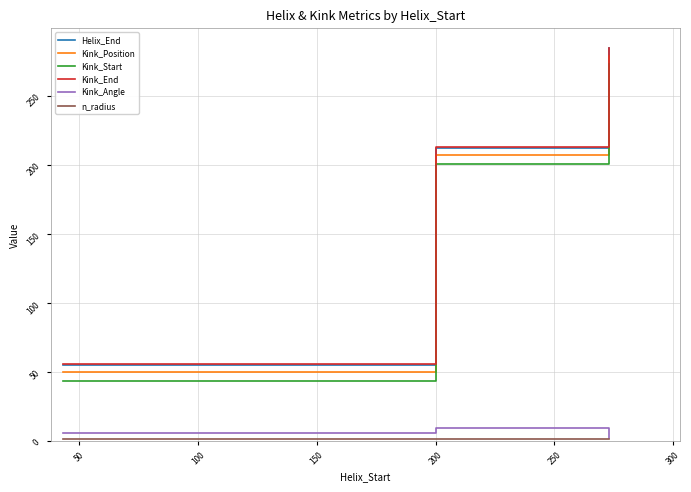

How many Kink_Start values are between 44 and 273?

3